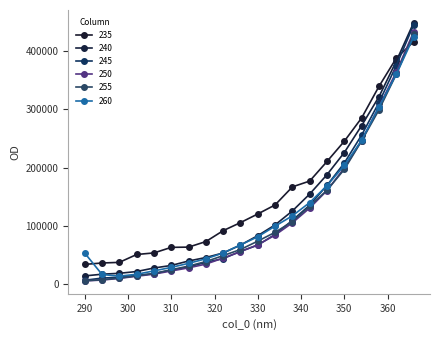

True or false: 245 has more than 2 points higher than both neighbors.

False